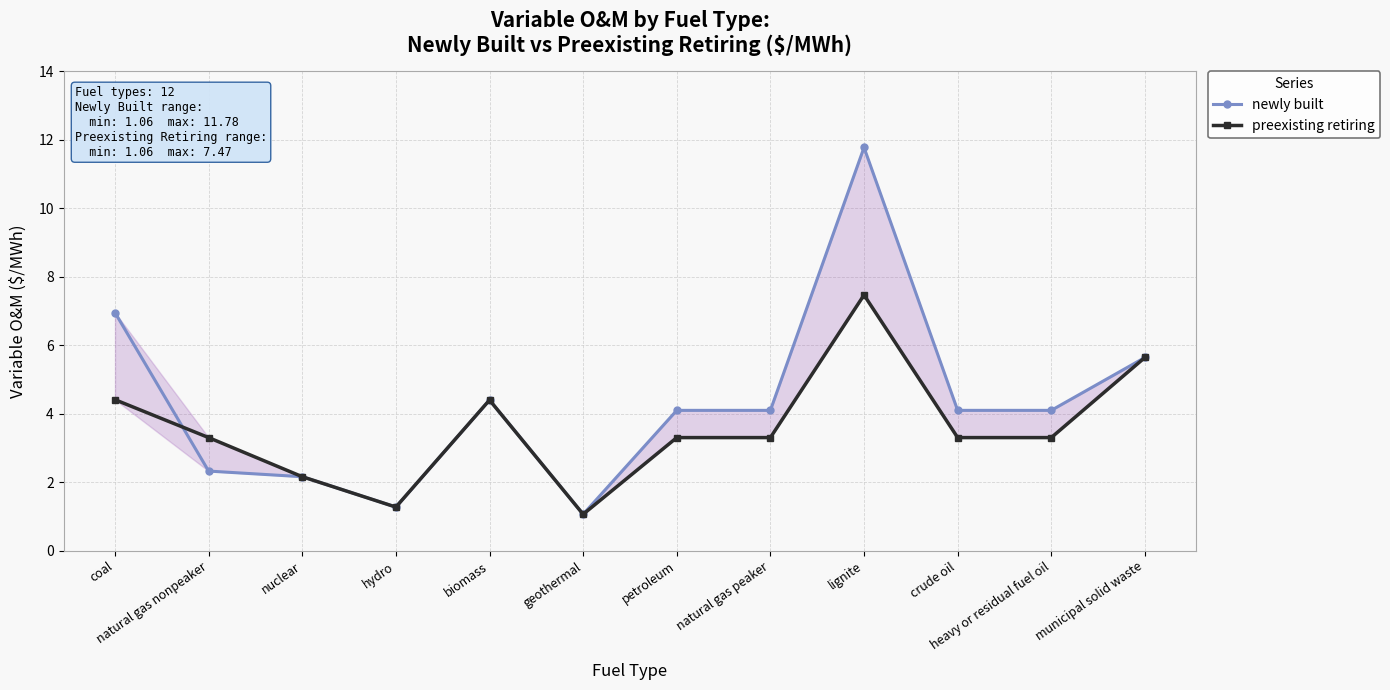

Rank the categories by newly built value from highest to lowest.

lignite, coal, municipal solid waste, biomass, petroleum, natural gas peaker, crude oil, heavy or residual fuel oil, natural gas nonpeaker, nuclear, hydro, geothermal